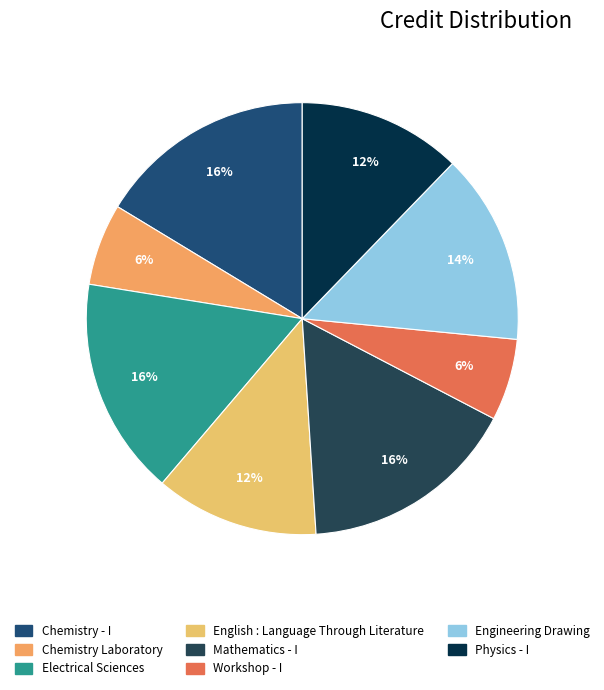

Which has a higher value, Mathematics - I or English : Language Through Literature?

Mathematics - I